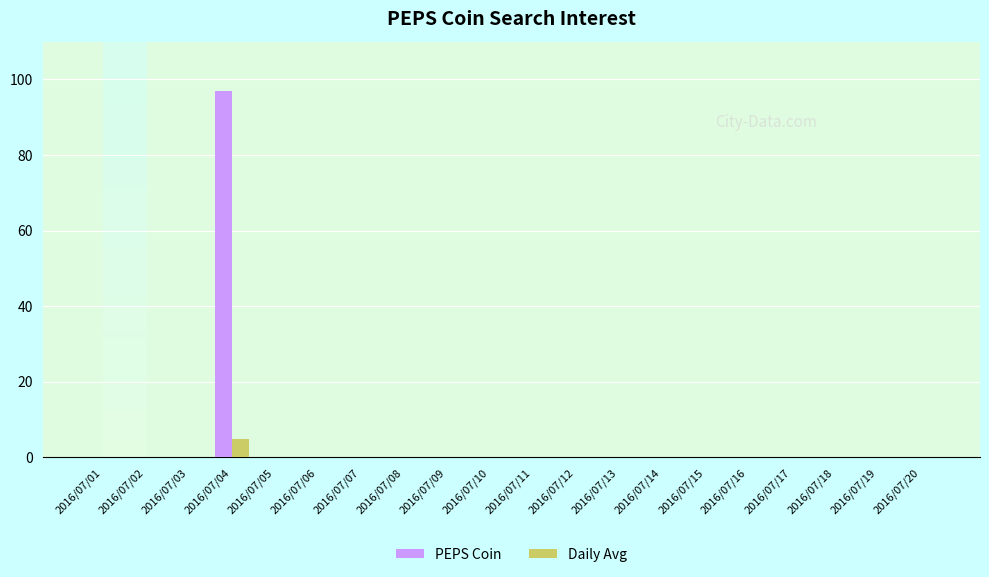

Reading left to right, list all the values displayed in this chart.

PEPS Coin: 2016/07/01=0	2016/07/02=0	2016/07/03=0	2016/07/04=97	2016/07/05=0	2016/07/06=0	2016/07/07=0	2016/07/08=0	2016/07/09=0	2016/07/10=0	2016/07/11=0	2016/07/12=0	2016/07/13=0	2016/07/14=0	2016/07/15=0	2016/07/16=0	2016/07/17=0	2016/07/18=0	2016/07/19=0	2016/07/20=0
Daily Avg: 2016/07/01=0	2016/07/02=0	2016/07/03=0	2016/07/04=5	2016/07/05=0	2016/07/06=0	2016/07/07=0	2016/07/08=0	2016/07/09=0	2016/07/10=0	2016/07/11=0	2016/07/12=0	2016/07/13=0	2016/07/14=0	2016/07/15=0	2016/07/16=0	2016/07/17=0	2016/07/18=0	2016/07/19=0	2016/07/20=0